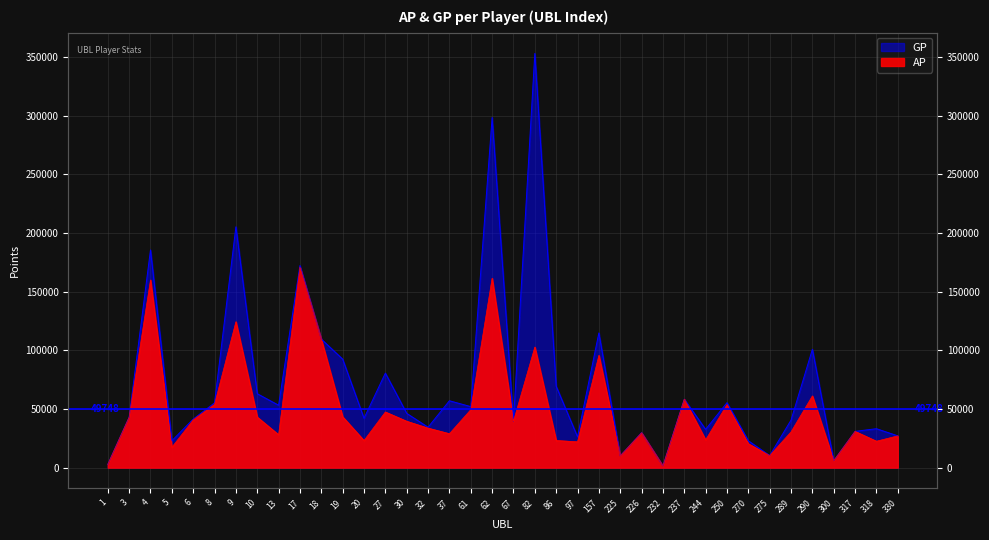

Rank the series by their average value, from lowest to highest.

AP, GP